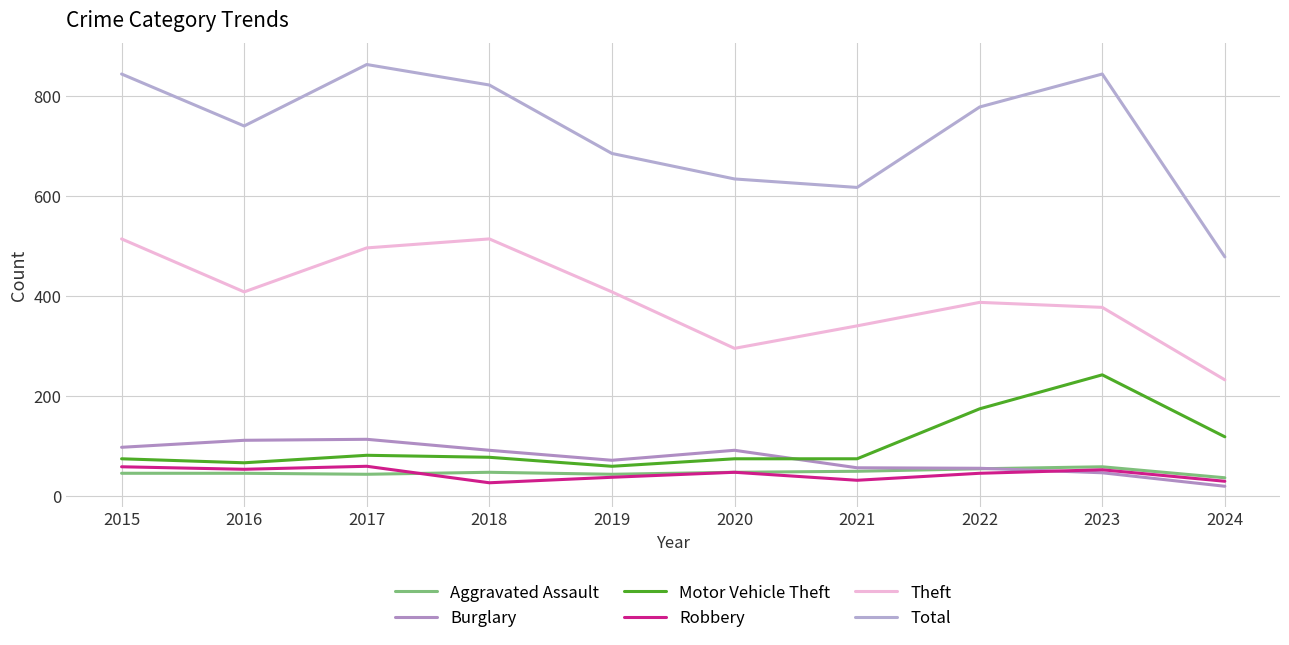

True or false: Theft and Robbery intersect in this chart.

False